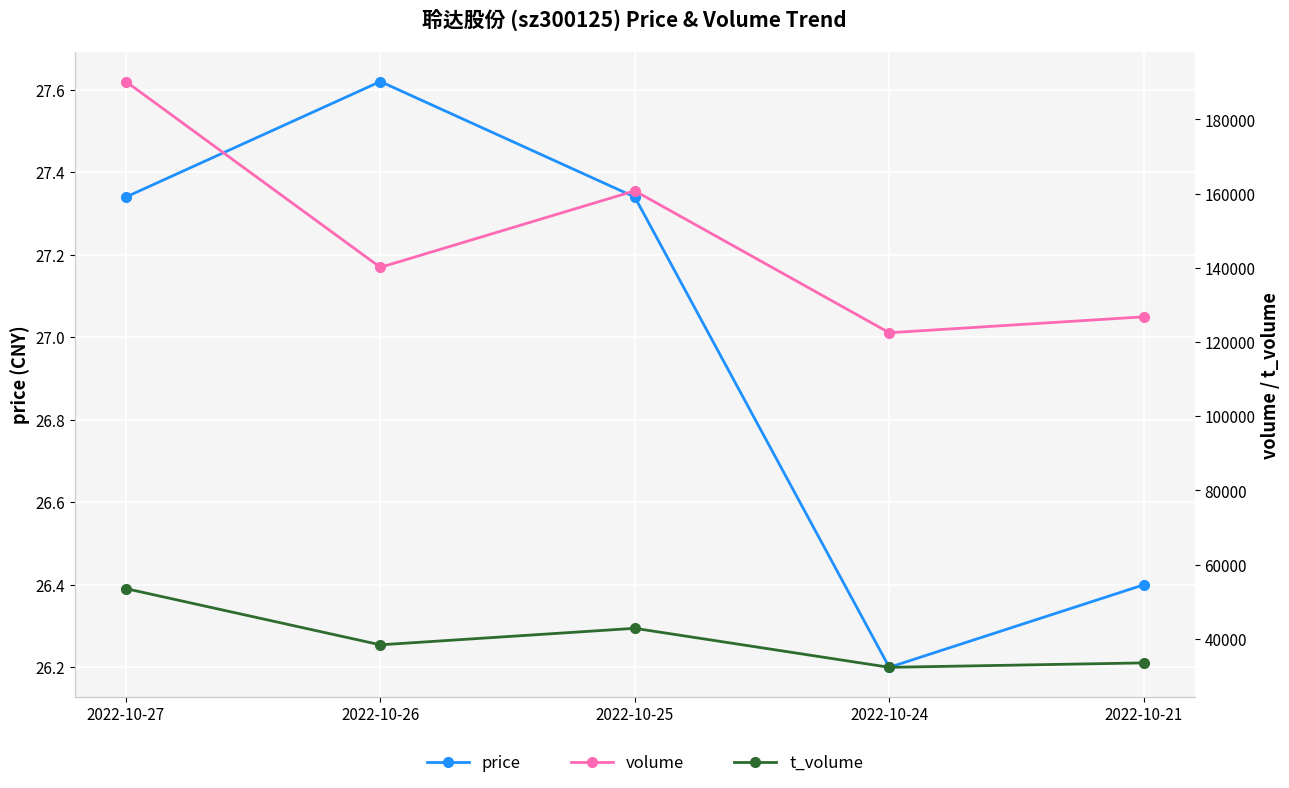

Rank the series by their maximum value, from highest to lowest.

volume, t_volume, price